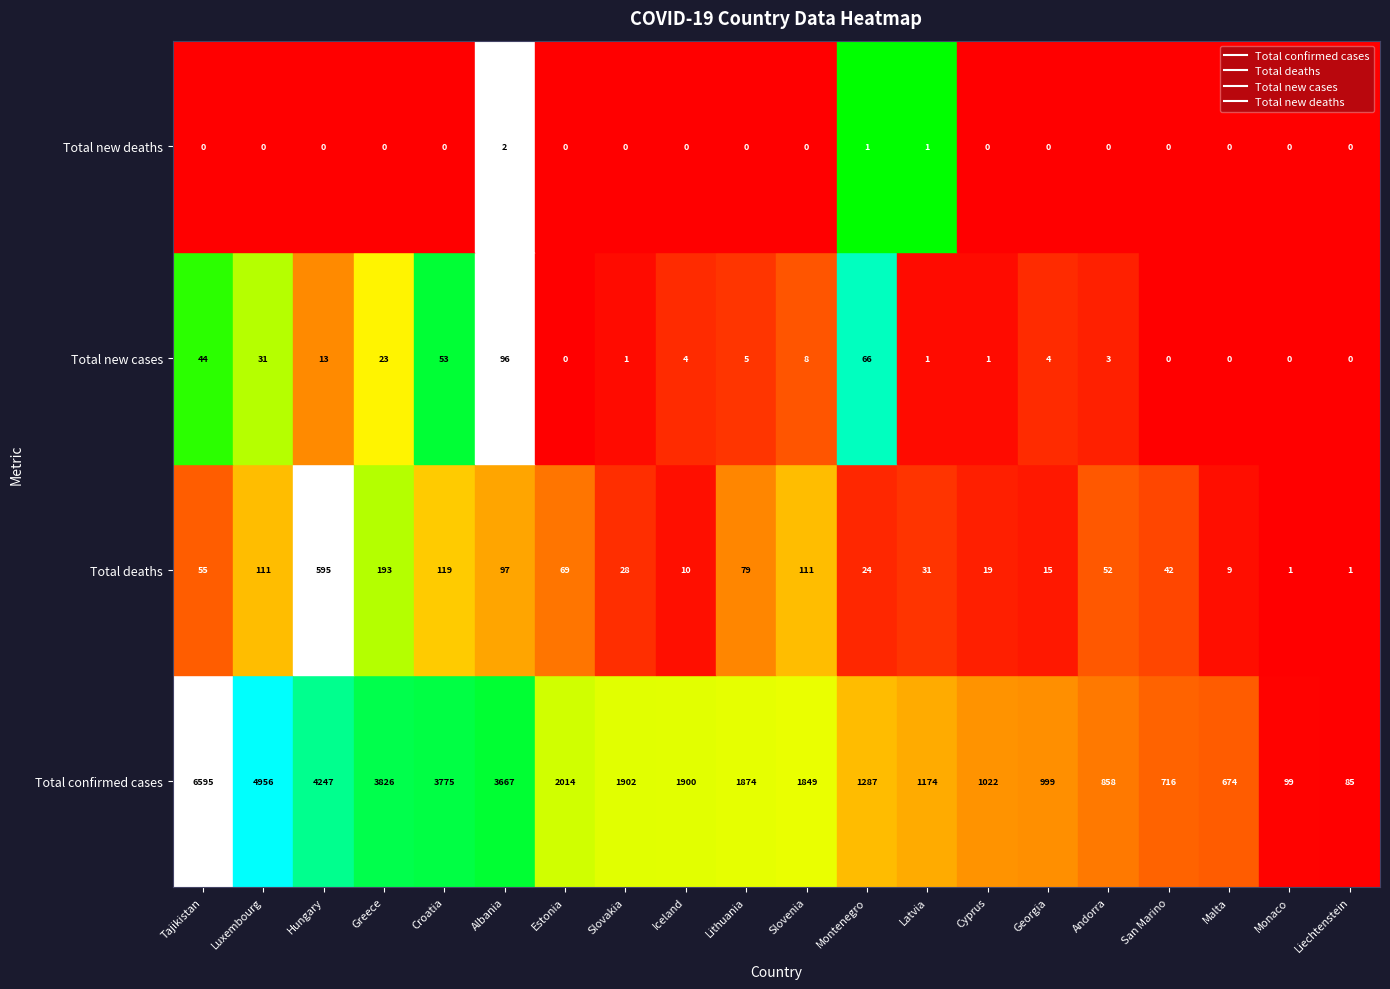

Reading left to right, extract all data points from this chart.

Total confirmed cases: 6595	4956	4247	3826	3775	3667	2014	1902	1900	1874	1849	1287	1174	1022	999	858	716	674	99	85
Total deaths: 55	111	595	193	119	97	69	28	10	79	111	24	31	19	15	52	42	9	1	1
Total new cases: 44	31	13	23	53	96	0	1	4	5	8	66	1	1	4	3	0	0	0	0
Total new deaths: 0	0	0	0	0	2	0	0	0	0	0	1	1	0	0	0	0	0	0	0